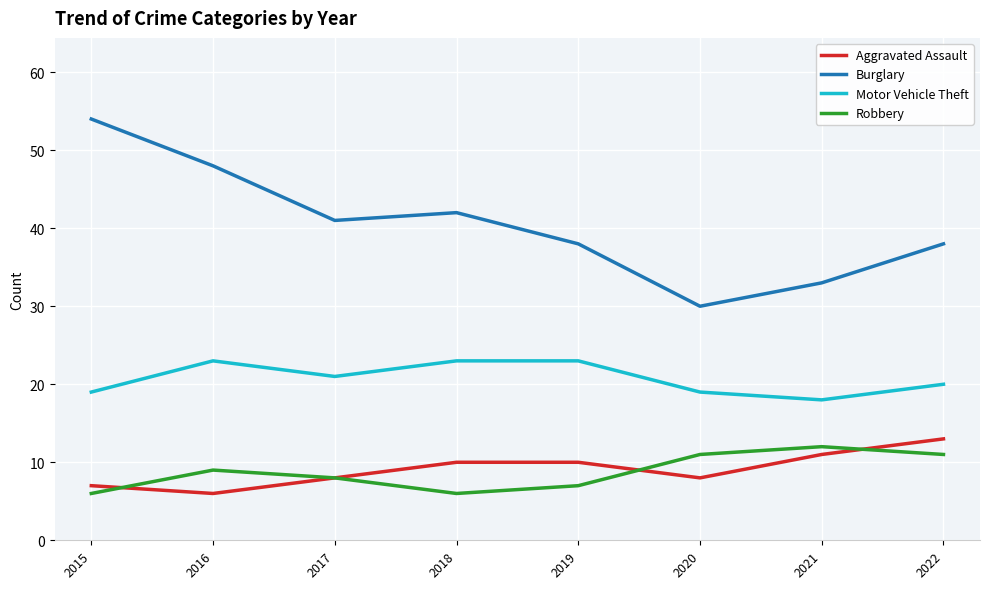

Does the chart have visible grid lines?

Yes